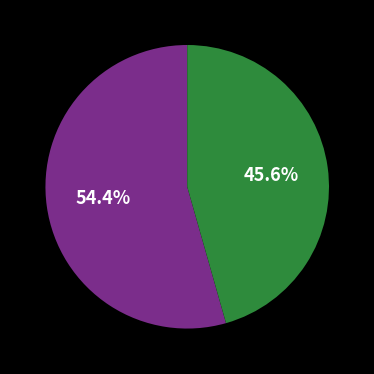

To the nearest percent, what is the difference between the largest and smallest slice percentages?

9%